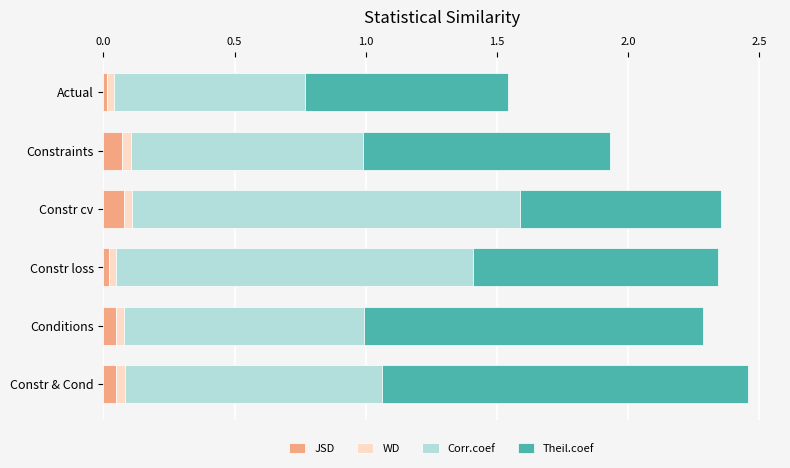

How many series are shown in this chart?

4